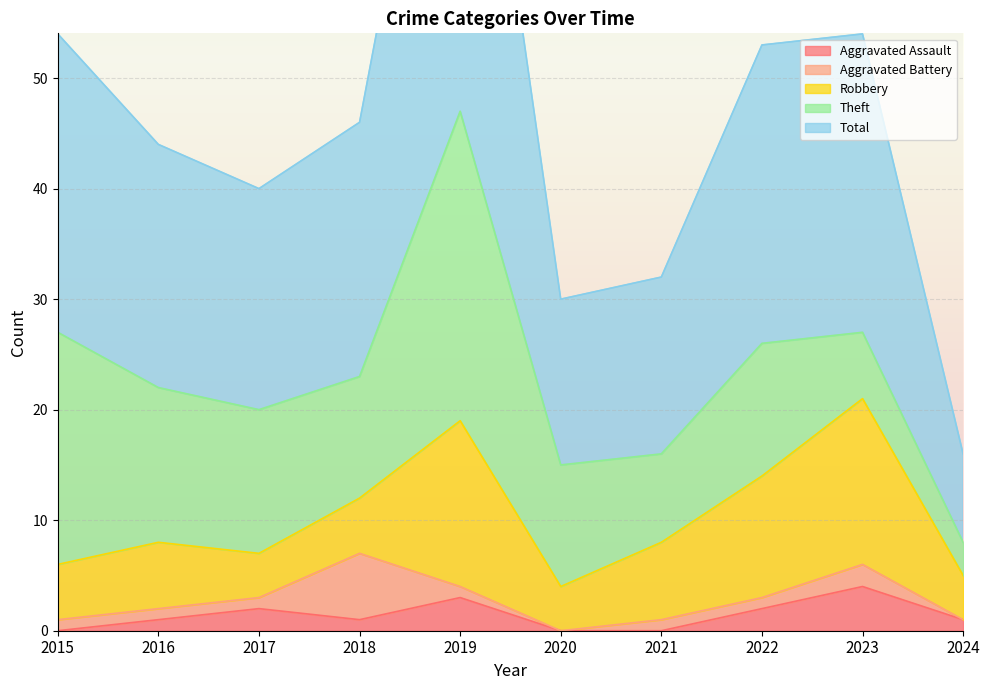

How many values in the Theft series are below 12?

5